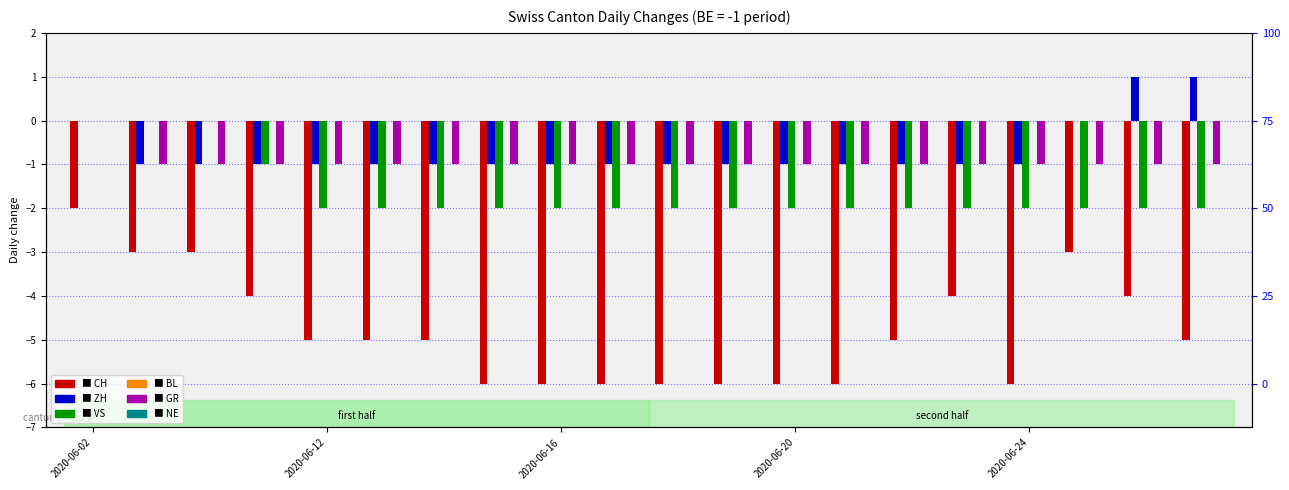

What is the difference between the highest and lowest values at 2020-06-12?

5